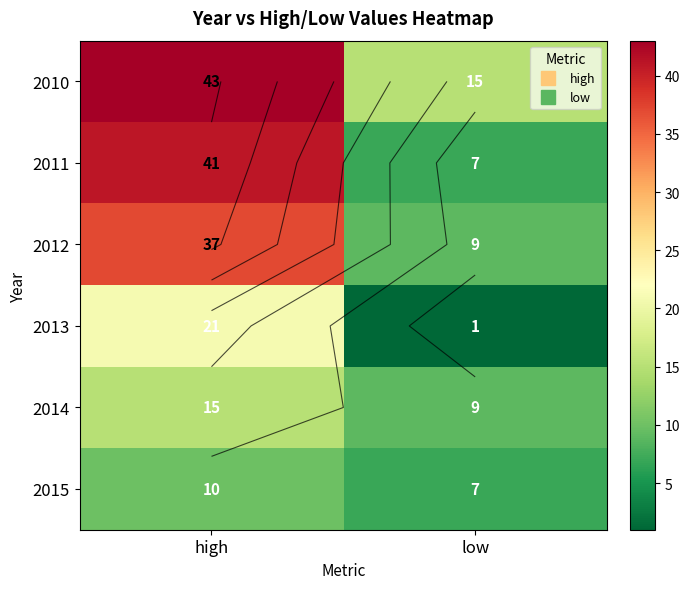

What is the difference between the 2012 values at high and low?

28